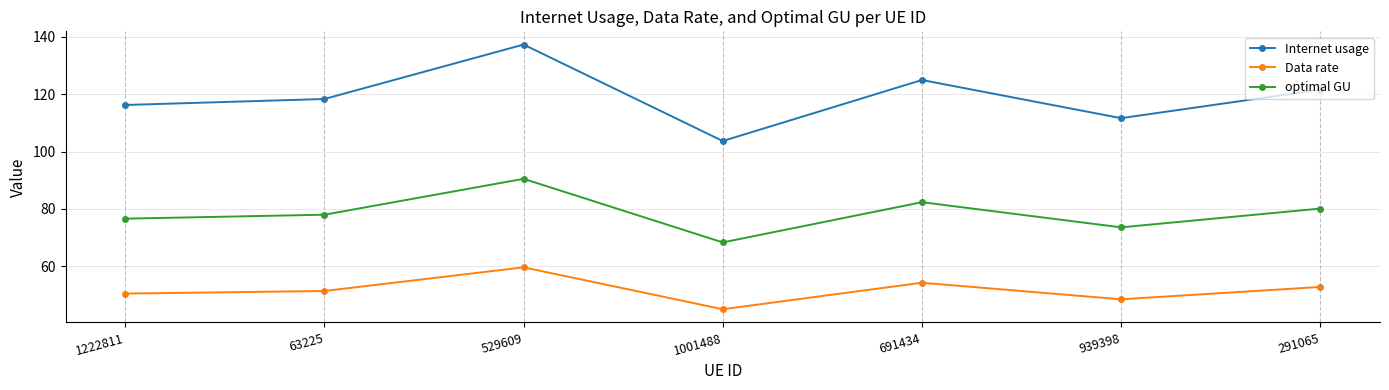

What are all the series names shown in the legend?

Internet usage, Data rate, optimal GU